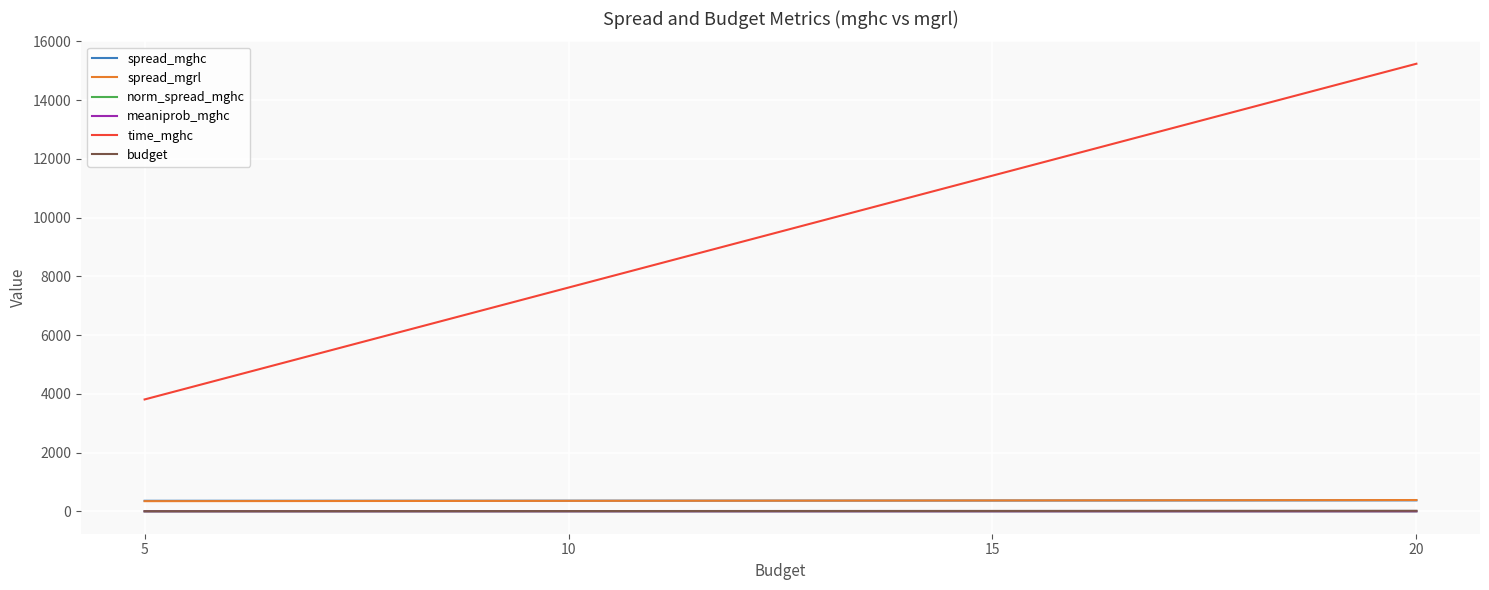

Is the value of meaniprob_mghc at 5 greater than the value of time_mghc at 15?

No